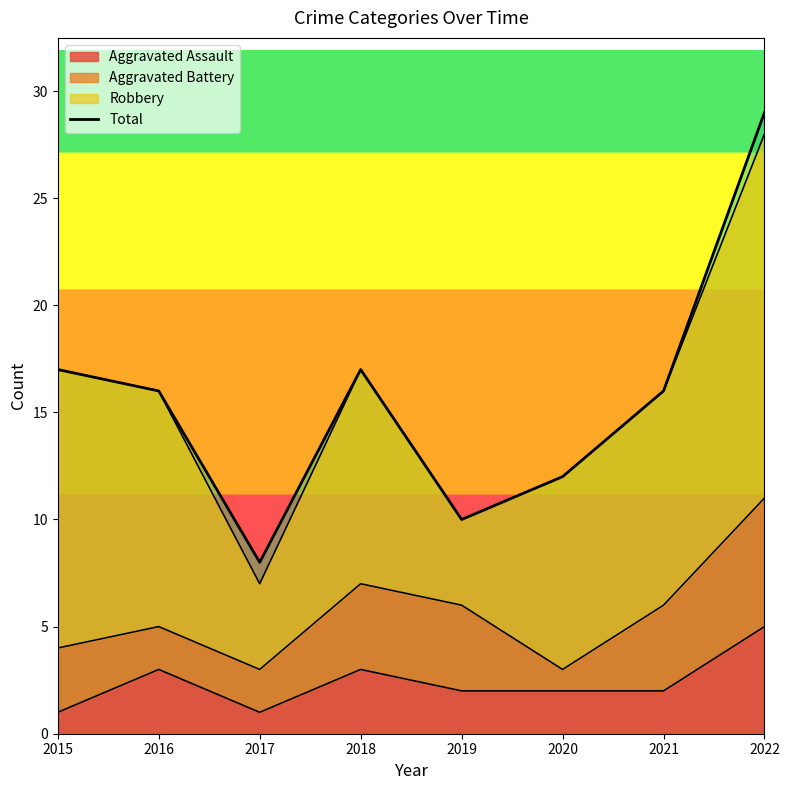

What is the value of the 1st point from the left?

17